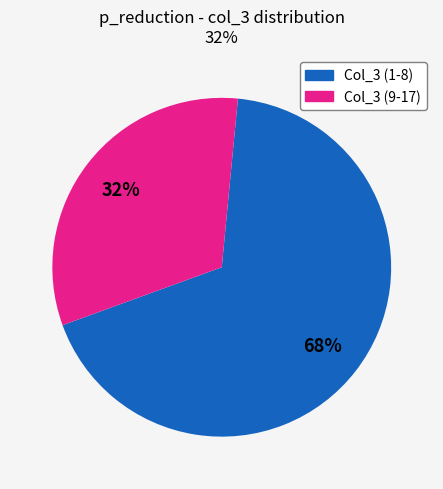

To the nearest percent, what is the average slice percentage?

50%